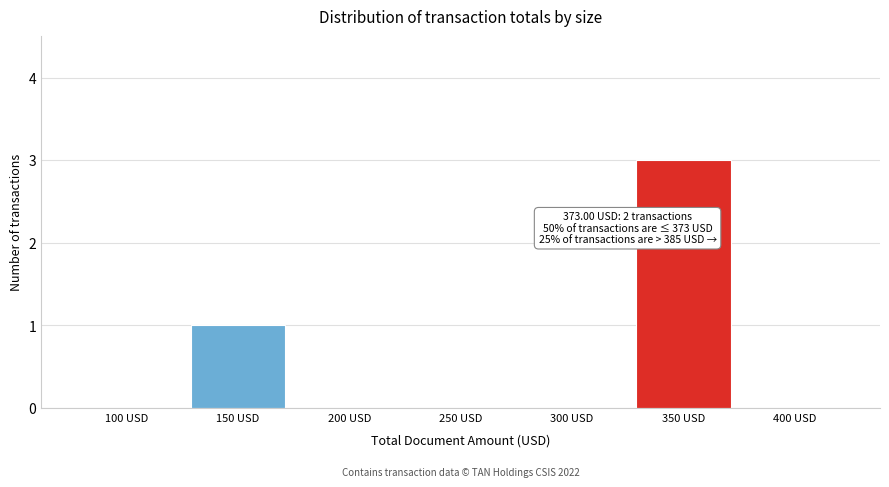

Reading right to left, what are all the values shown in this chart?

400 USD=0	350 USD=3	300 USD=0	250 USD=0	200 USD=0	150 USD=1	100 USD=0